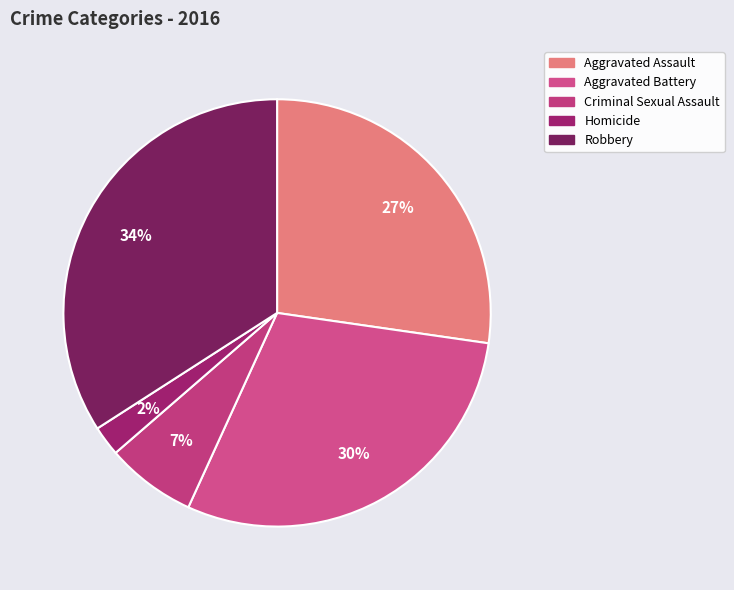

Which slice is the smallest?

Homicide